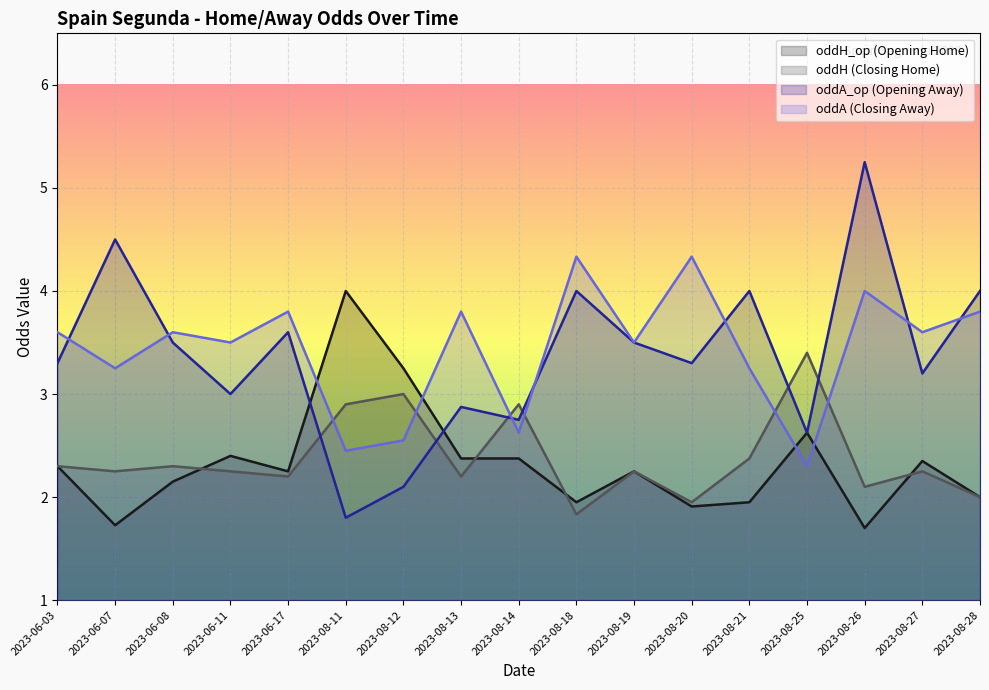

Between 2023-08-25 and 2023-08-27, which series saw the biggest shift?

oddA (Closing Away)